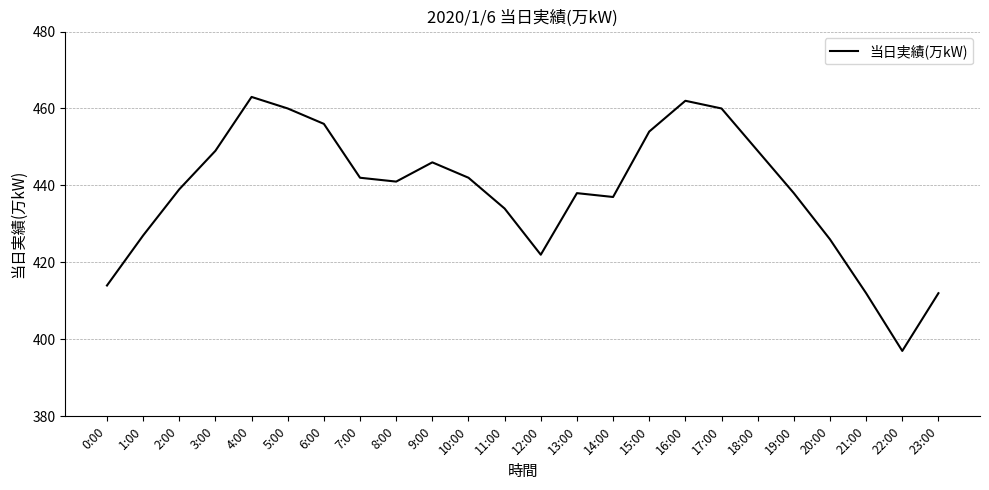

What position from the left is 15:00?

16